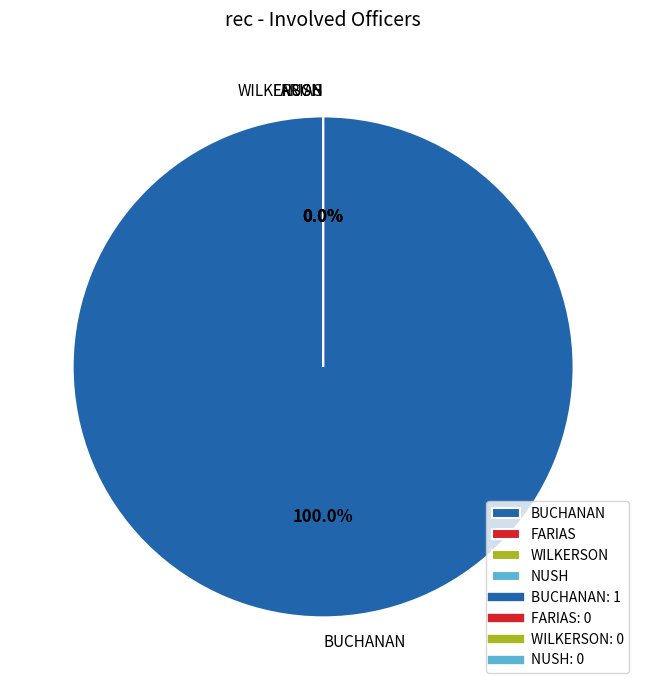

Between NUSH and BUCHANAN, which is larger?

BUCHANAN